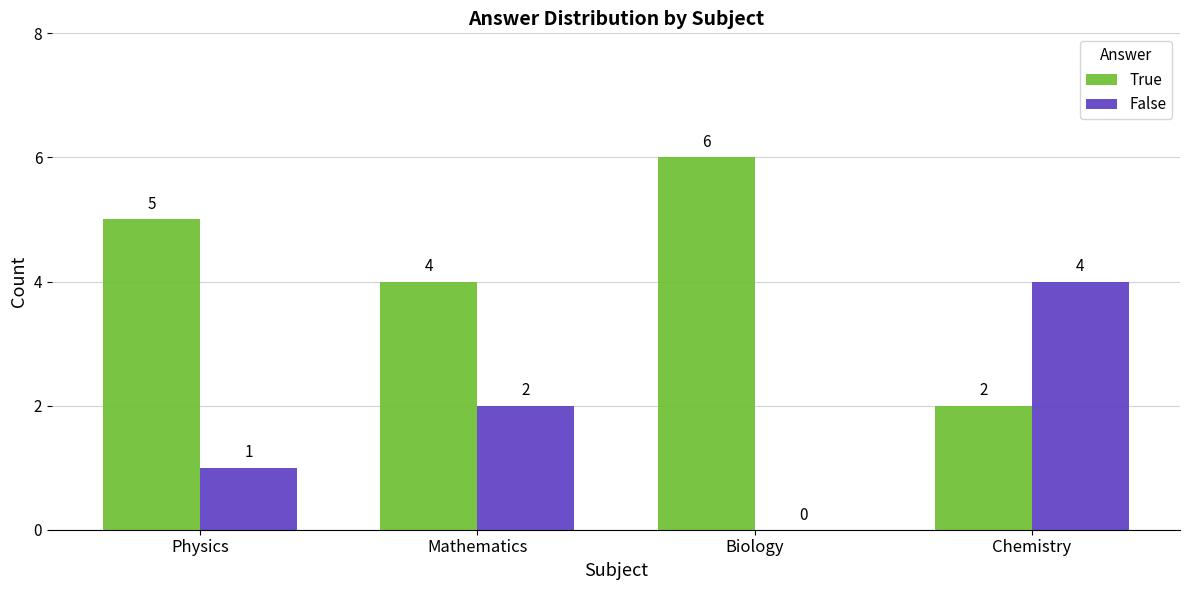

Reading left to right, transcribe all the data shown in this chart.

True: 5	4	6	2
False: 1	2	0	4